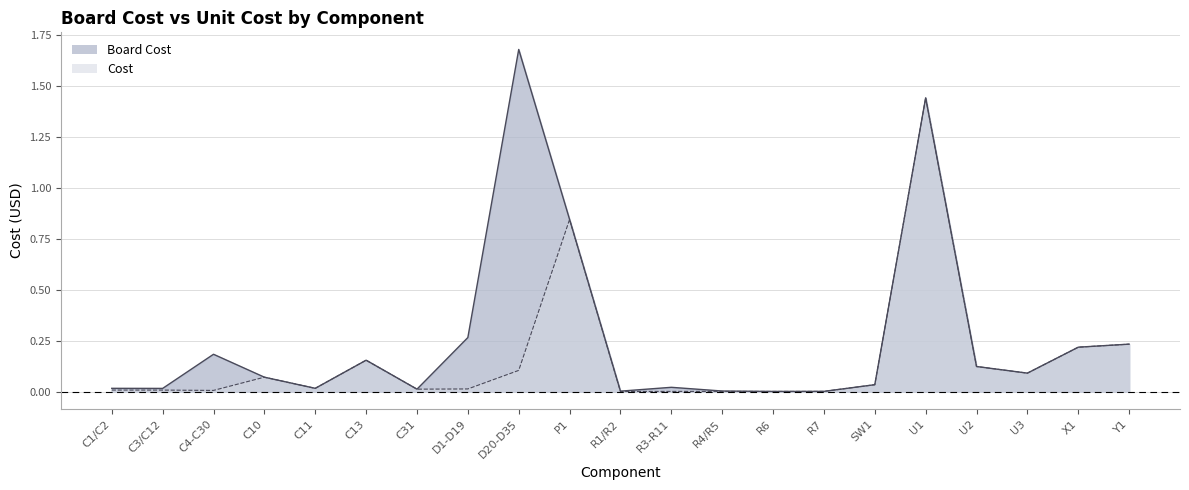

Is the value of cost at P1 greater than the value of board_cost at X1?

Yes